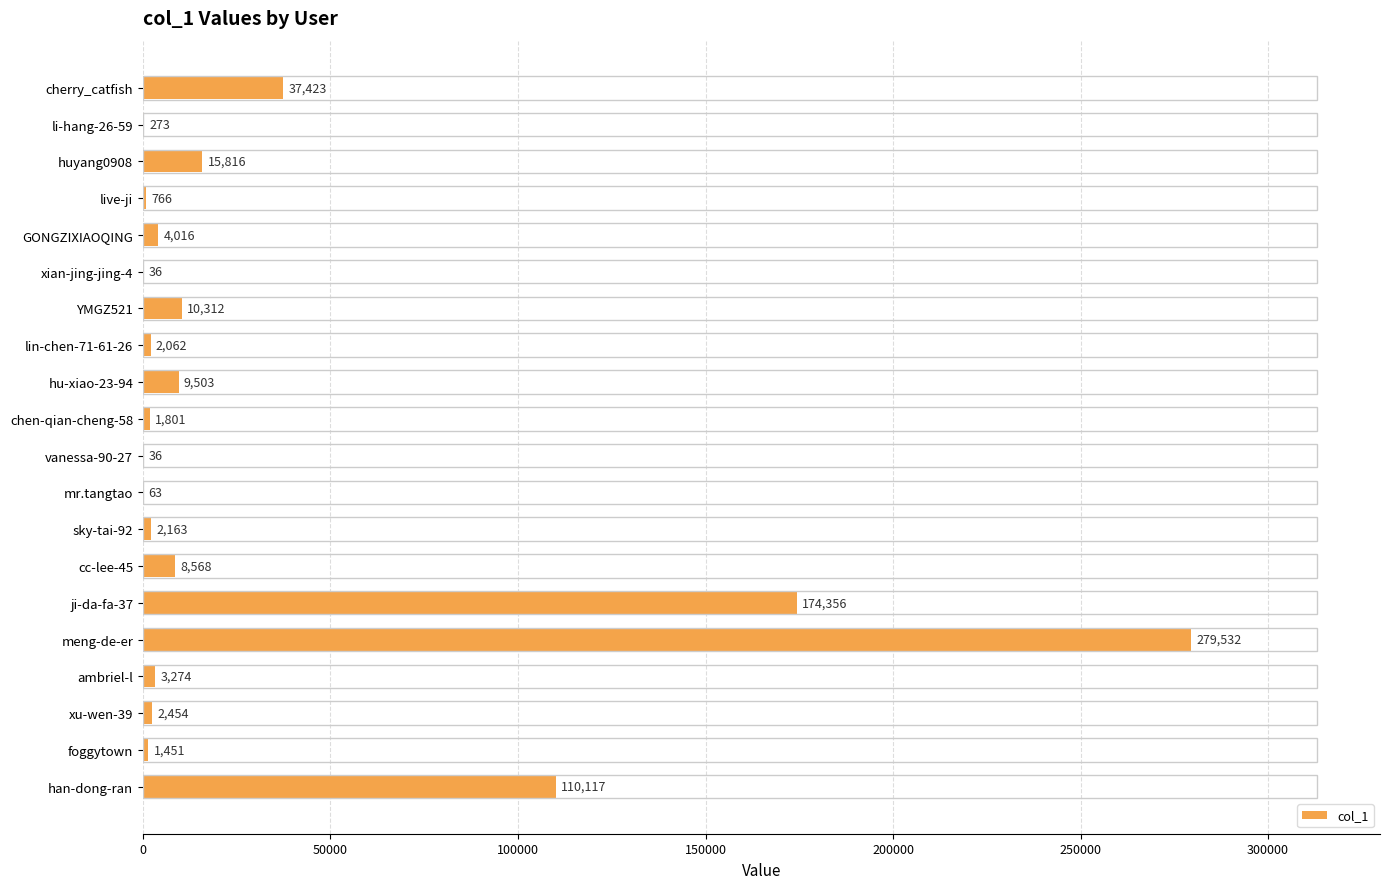

Between live-ji and chen-qian-cheng-58, which is larger?

chen-qian-cheng-58